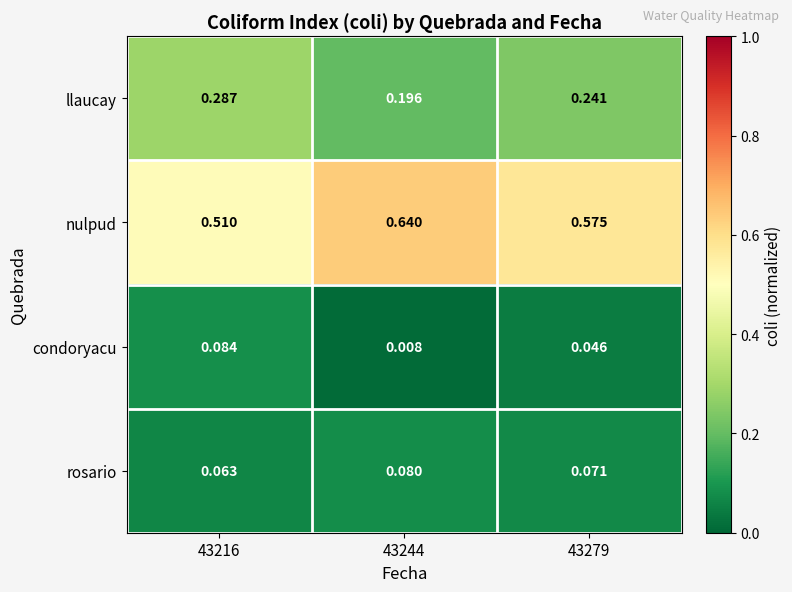

Between 43244 and 43279, which series saw the biggest shift?

nulpud